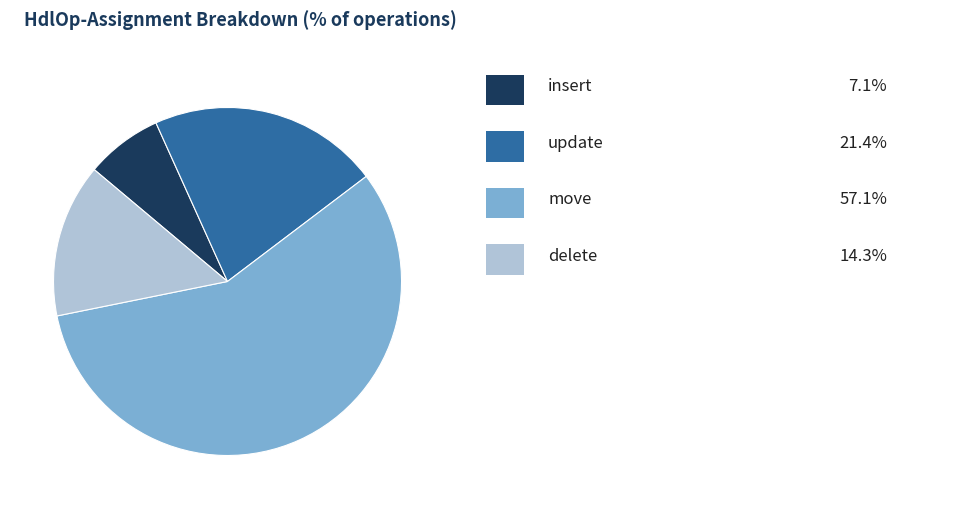

Is there a majority slice in this chart?

Yes